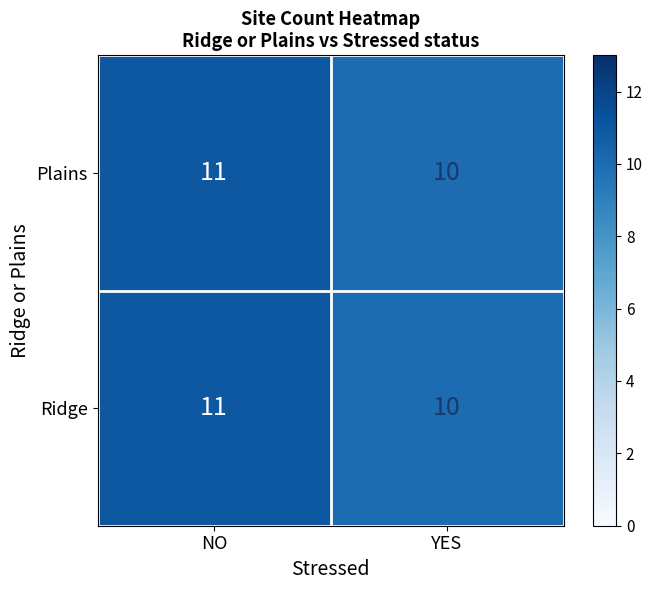

What is the minimum value shown in the chart?

10